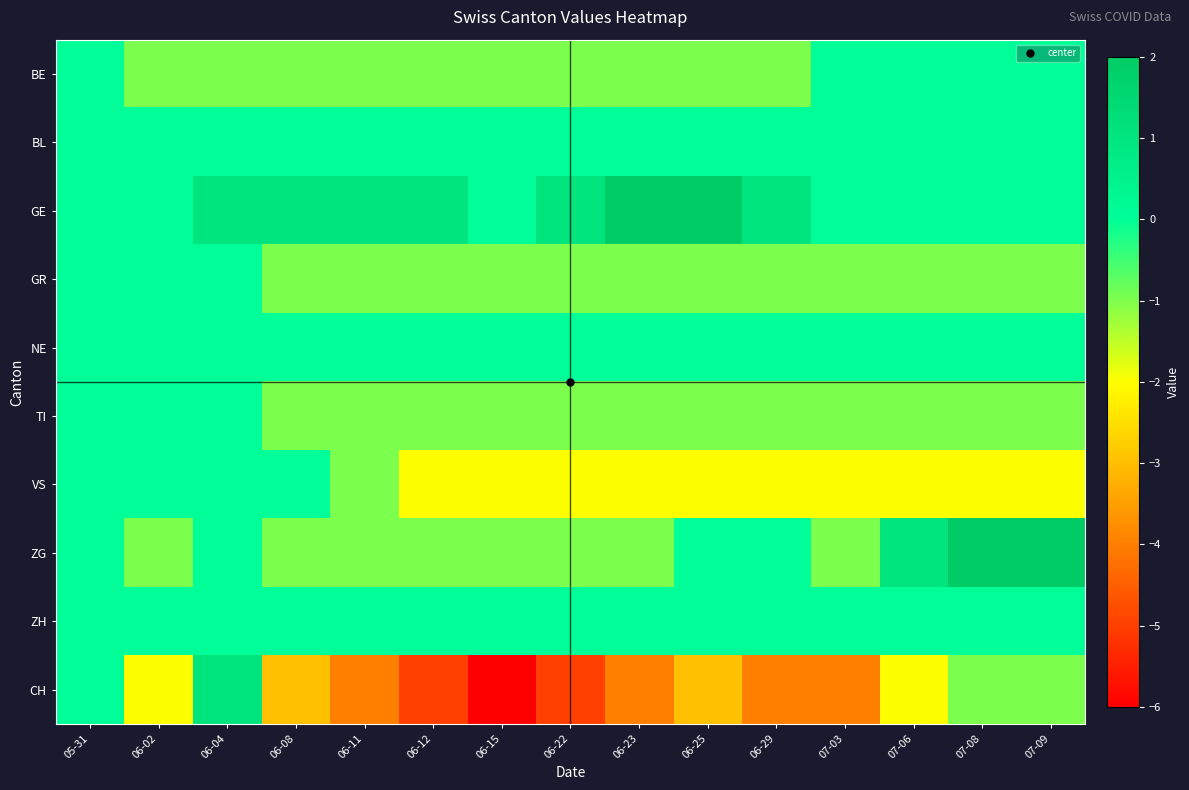

Which category has the highest value across all series?

06-23